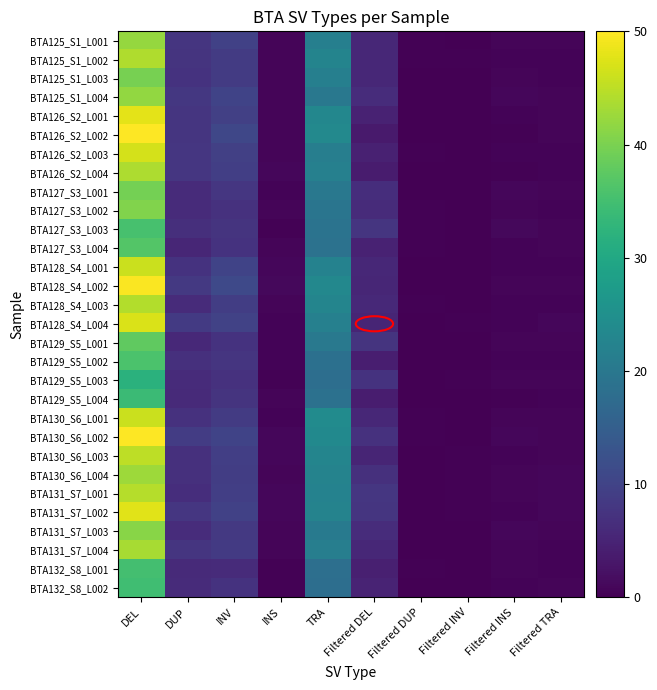

At which label does BTA127_S3_L004 reach its minimum?

Filtered INV